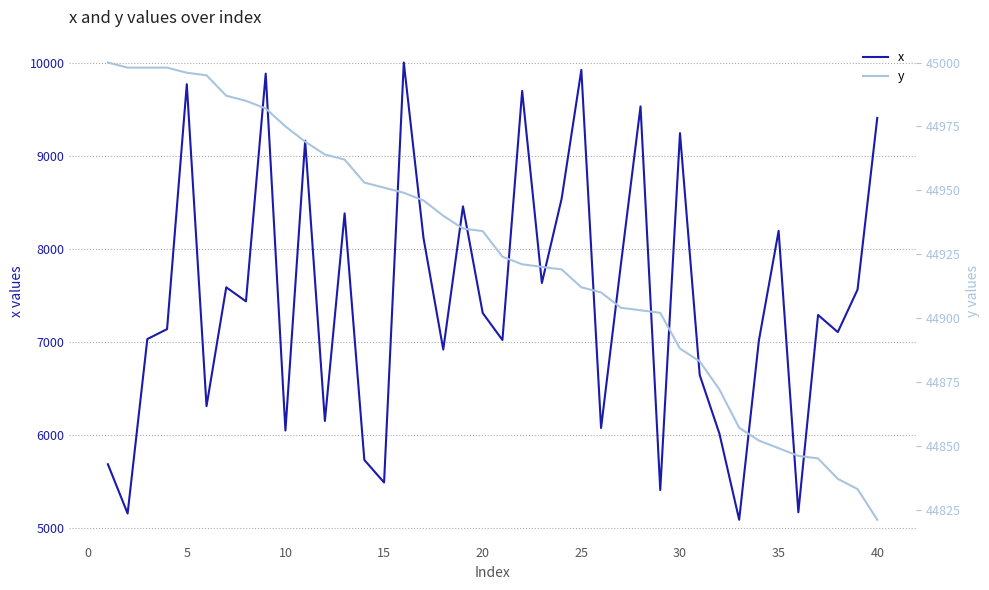

Count the number of categories in the chart.

40